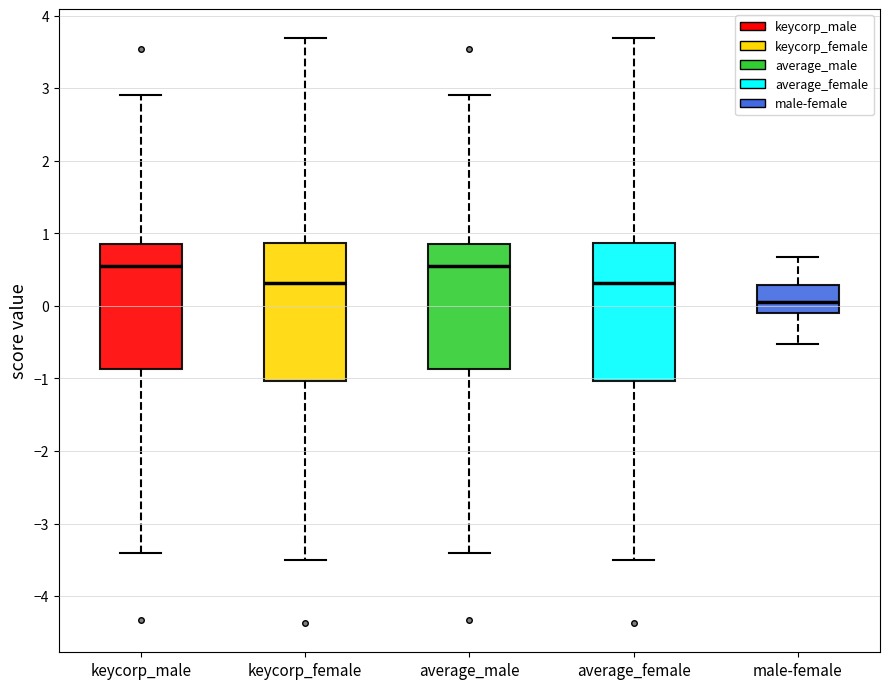

Reading left to right, transcribe this box plot: for each box, give where its median line is, the range the box spans, and where its two whiskers end, as read against the y-axis. The values are not printed on the chart, so give them approximately, as read against the axis.

keycorp_male: median 0.5, box -0.9 to 0.9, whiskers -3.4 to 2.9
keycorp_female: median 0.3, box -1.0 to 0.9, whiskers -3.5 to 3.7
average_male: median 0.5, box -0.9 to 0.9, whiskers -3.4 to 2.9
average_female: median 0.3, box -1.0 to 0.9, whiskers -3.5 to 3.7
male-female: median 0.1, box -0.1 to 0.3, whiskers -0.5 to 0.7